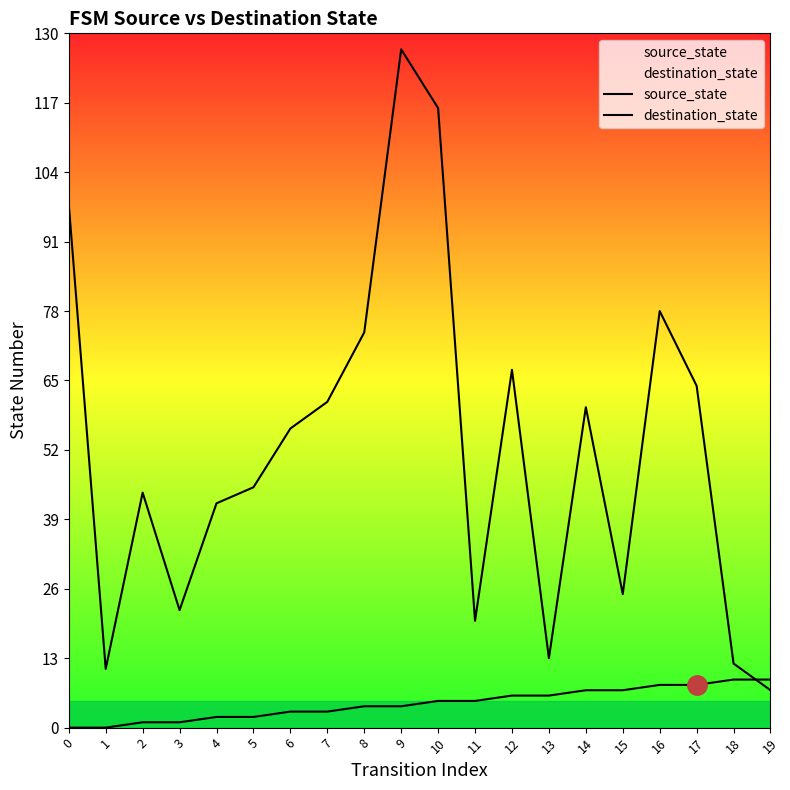

Which has a higher value, 9 or 4?

9